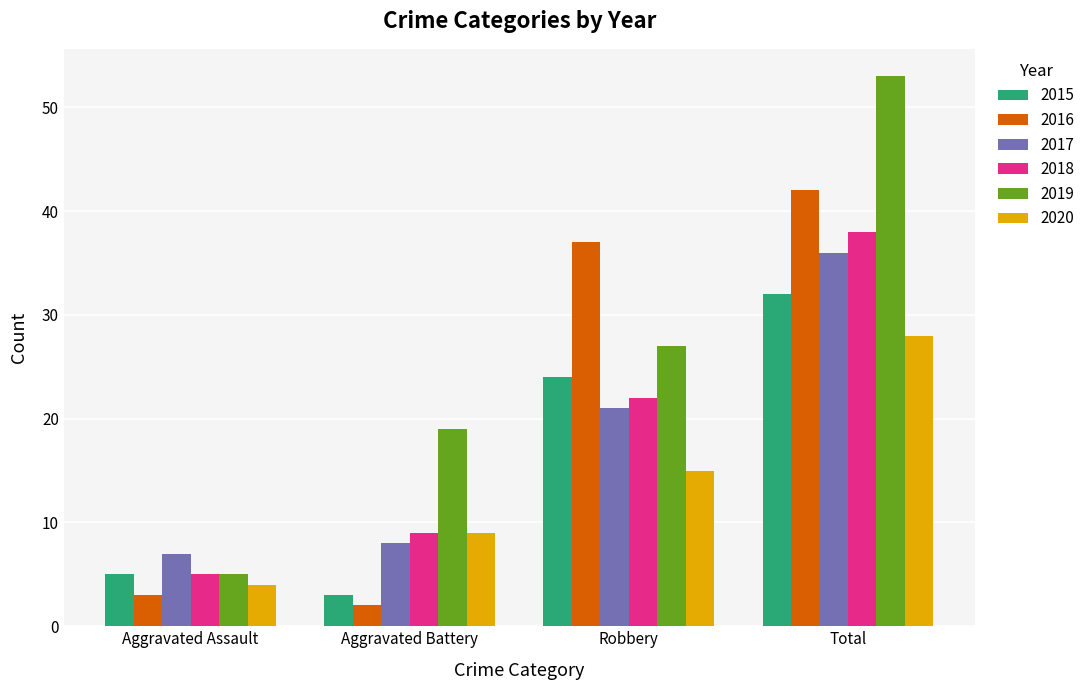

Where is 2015 nearest to the value 17?

Robbery